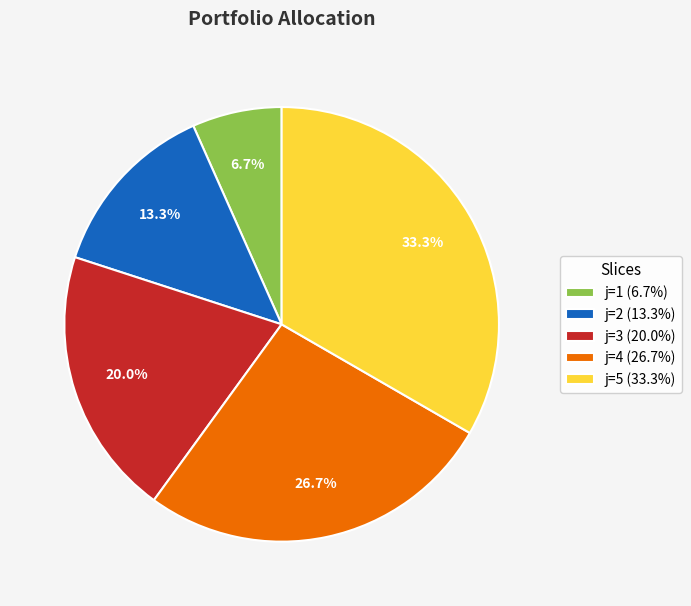

To the nearest percent, what is the difference between the largest and smallest slice percentages?

27%